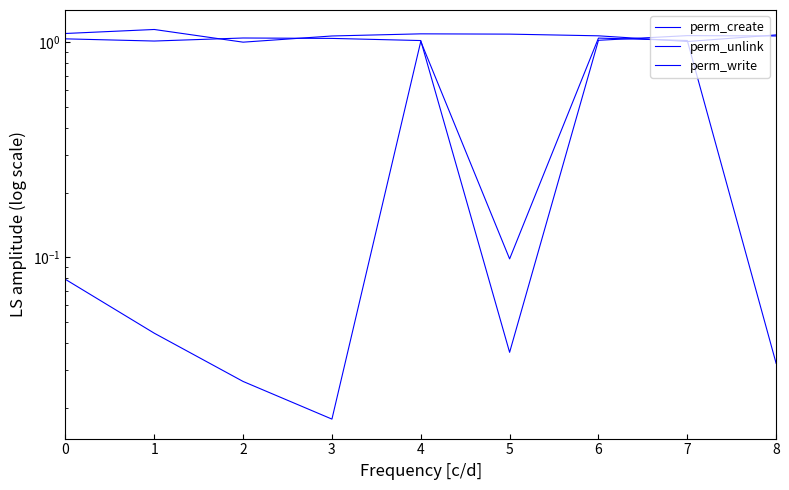

Rank the categories by perm_create value from highest to lowest.

7, 8, 2, 3, 0, 6, 4, 1, 5